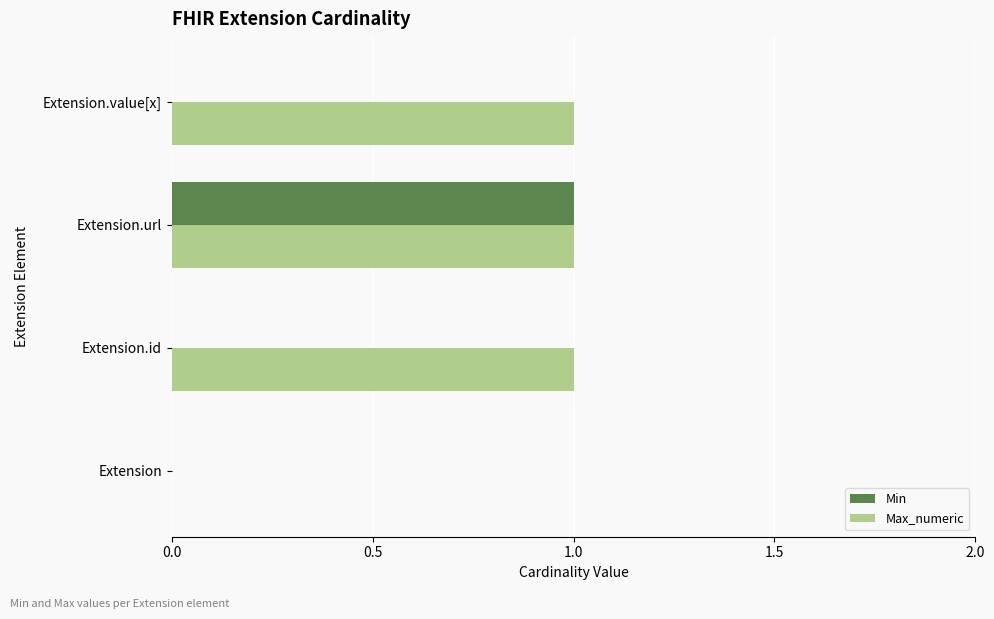

The Max_numeric series shows 0 at Extension. True or false?

True